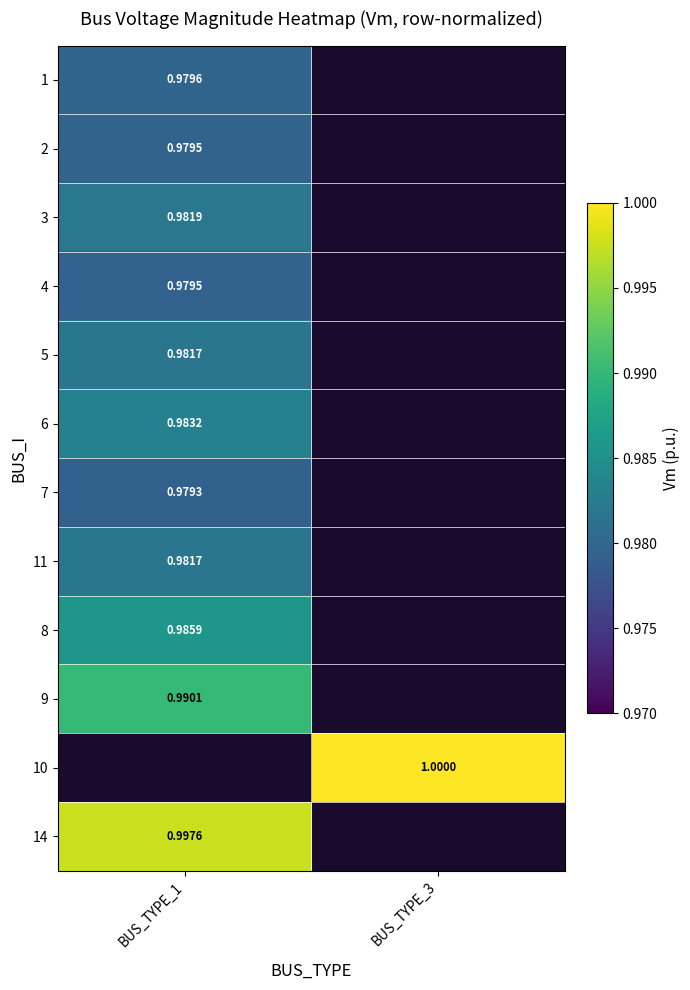

How many categories are shown in the chart?

2